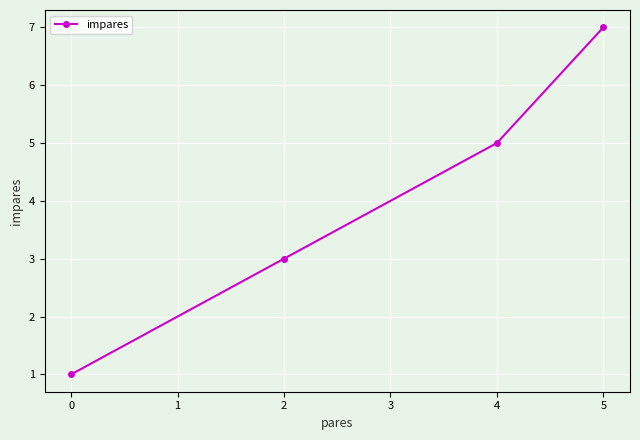

What is the sum of all values?

16